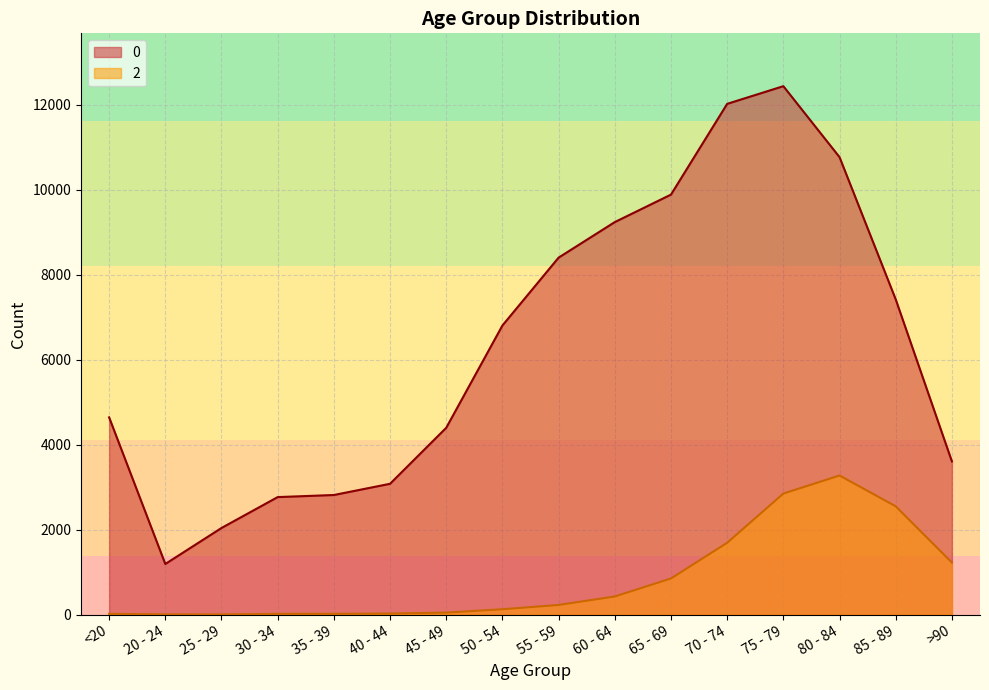

The 2 series shows 4298 at 80 - 84. True or false?

False